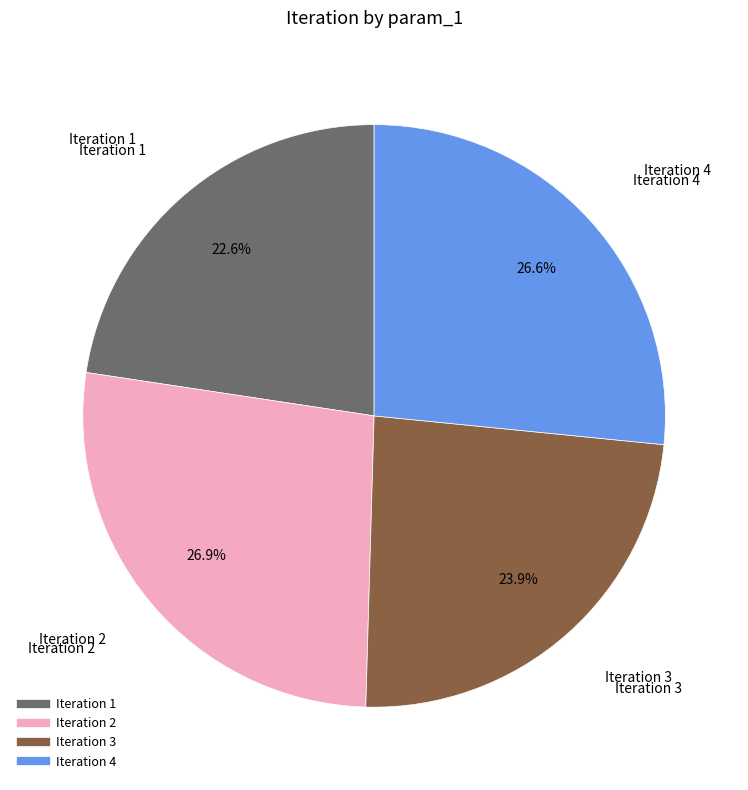

Is there any slice that represents more than half of the pie?

No